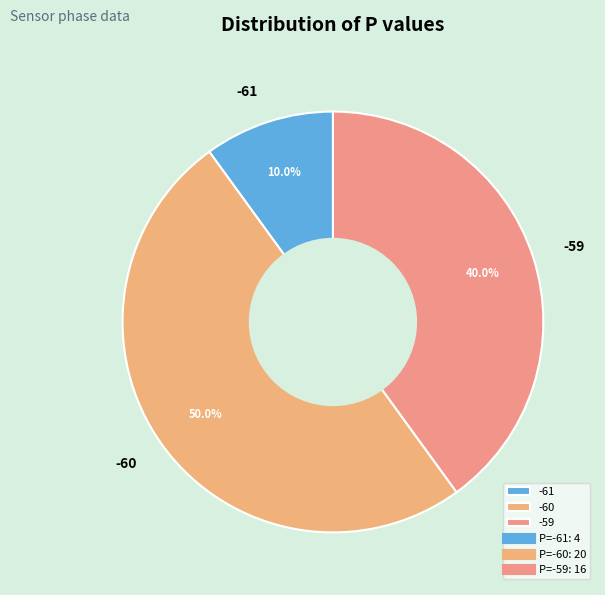

How much of the chart is everything except -61?

90.0%